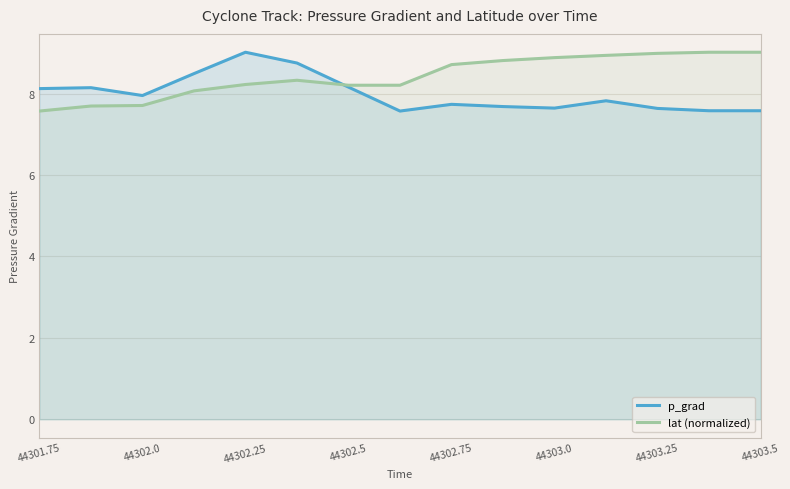

Is it true that lat (normalized) equals 8.2 at 44302.25?

True